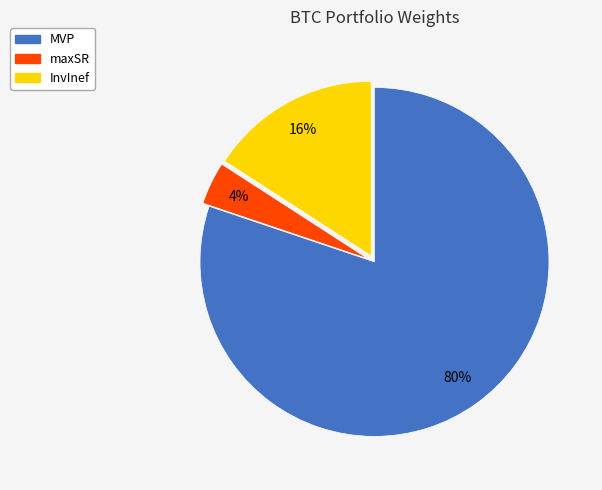

To the nearest percent, what is the combined percentage of maxSR and InvInef?

20%